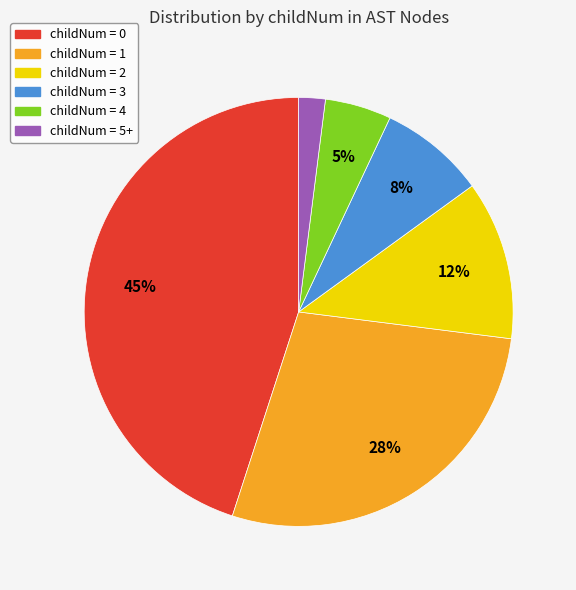

Approximately how many times larger is the value at childNum = 2 compared to childNum = 3?

1.5